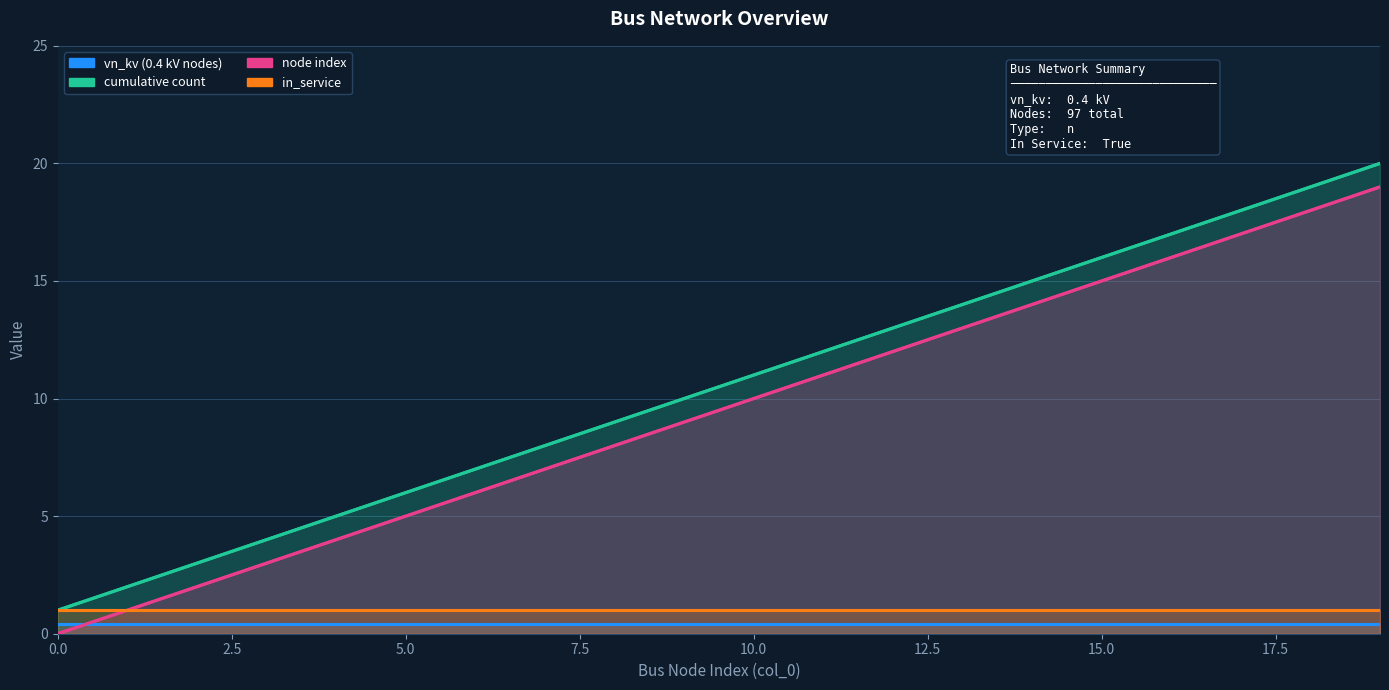

True or false: cumulative count and node index cross at least once.

False